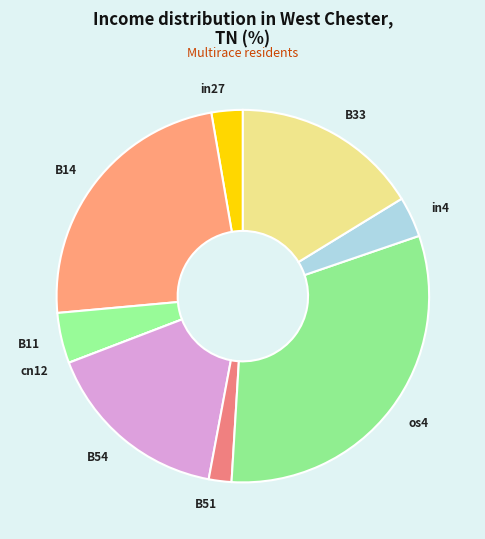

Is it true that B11 is 17% of the pie?

False